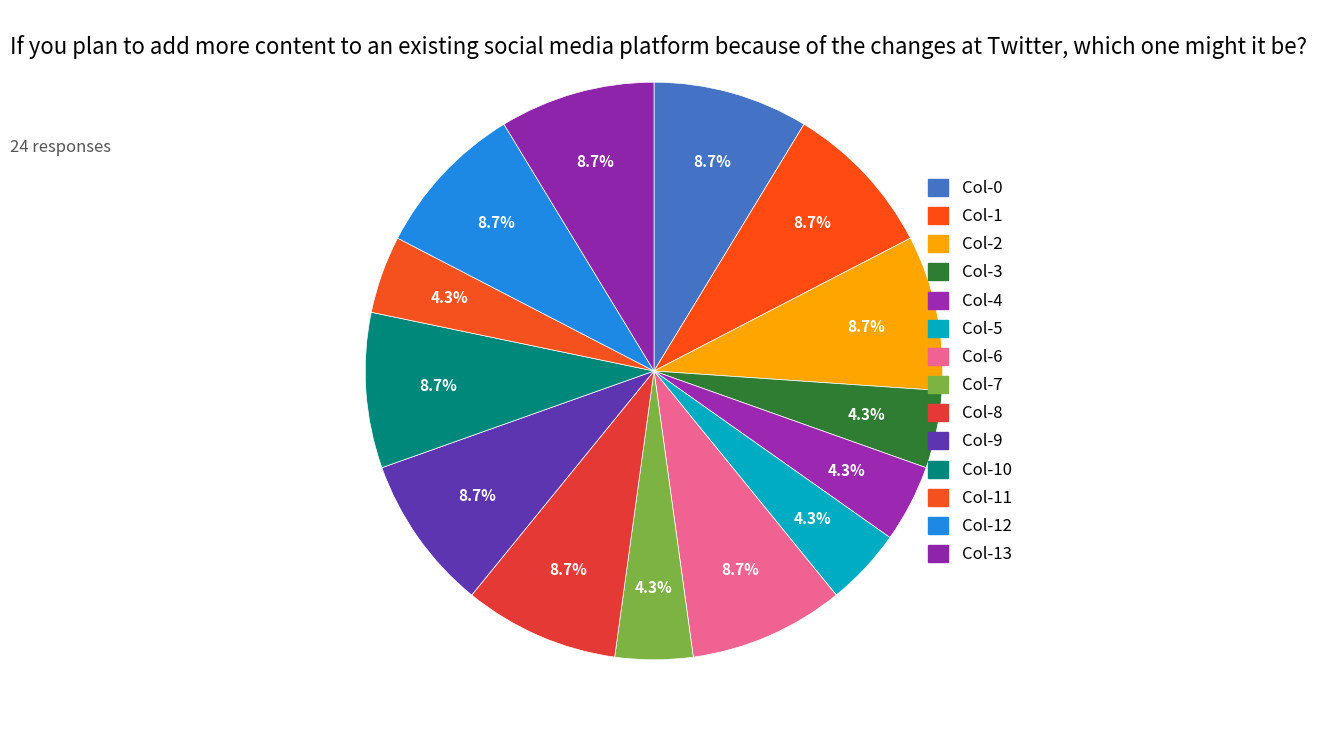

Which category has the smallest portion of the pie?

3